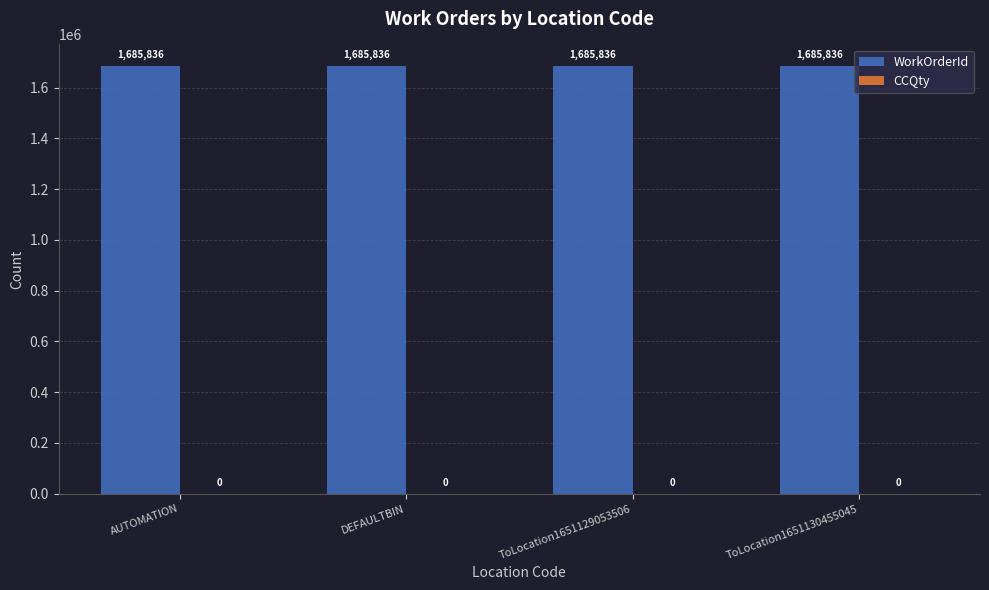

Between ToLocation1651129053506 and AUTOMATION, which is larger?

ToLocation1651129053506